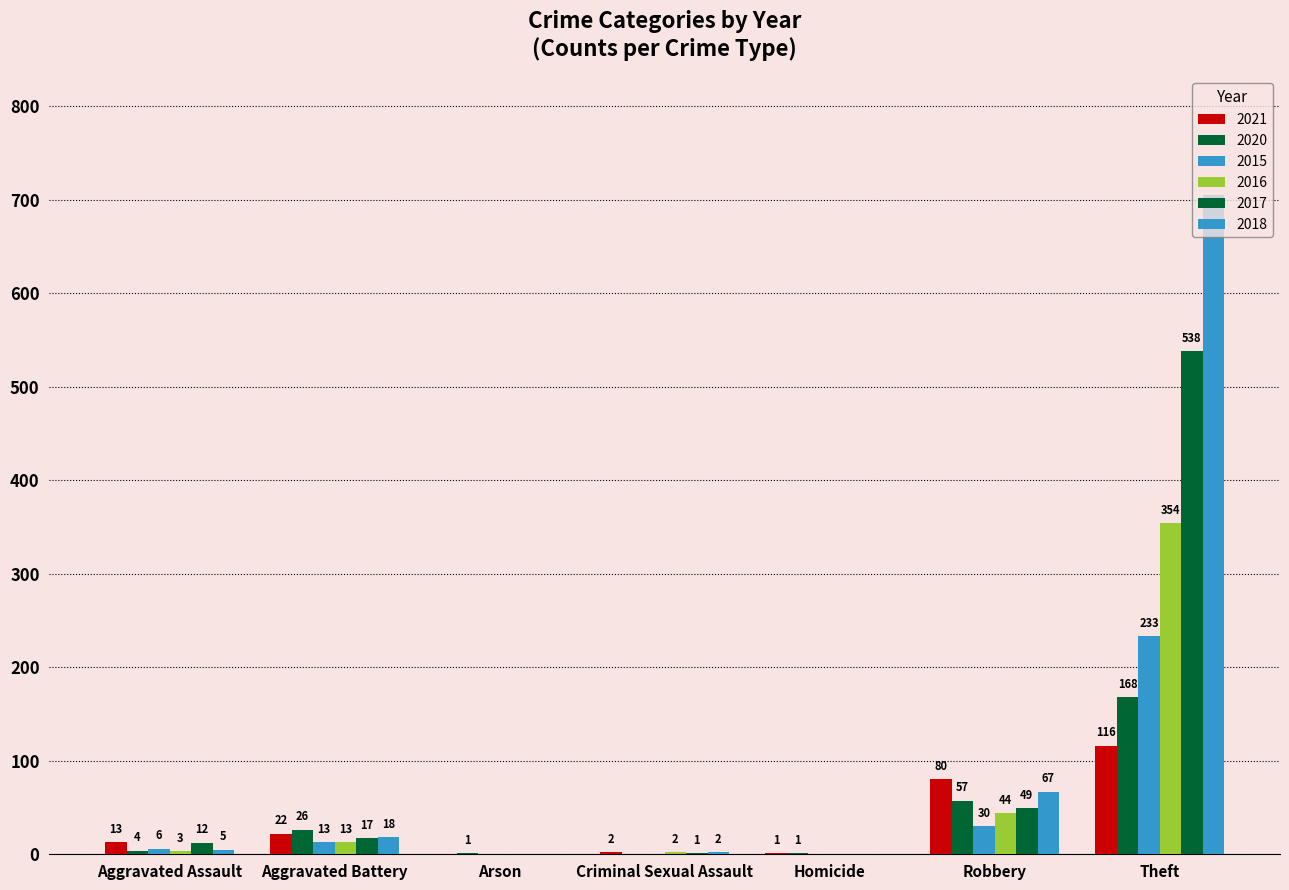

Which category has the lowest value in the 2015 series?

Arson